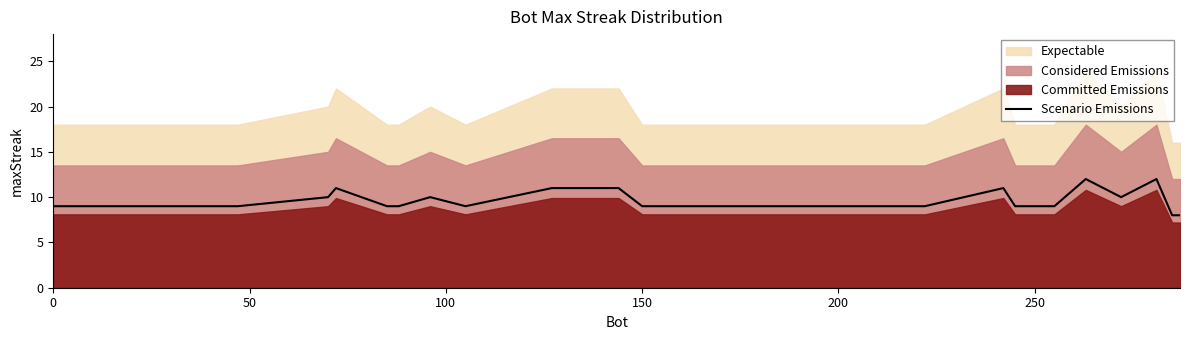

What is the highest value of the Scenario Emissions series?

12